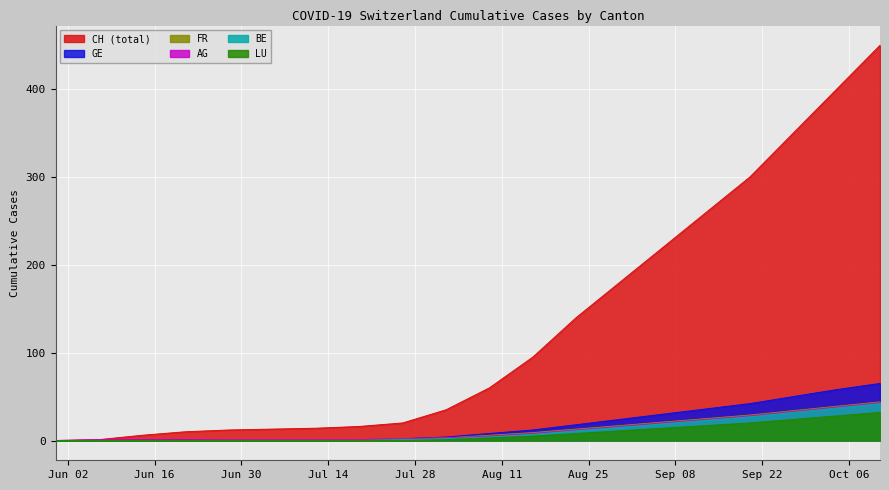

Which series has the largest total across all categories?

CH (total)